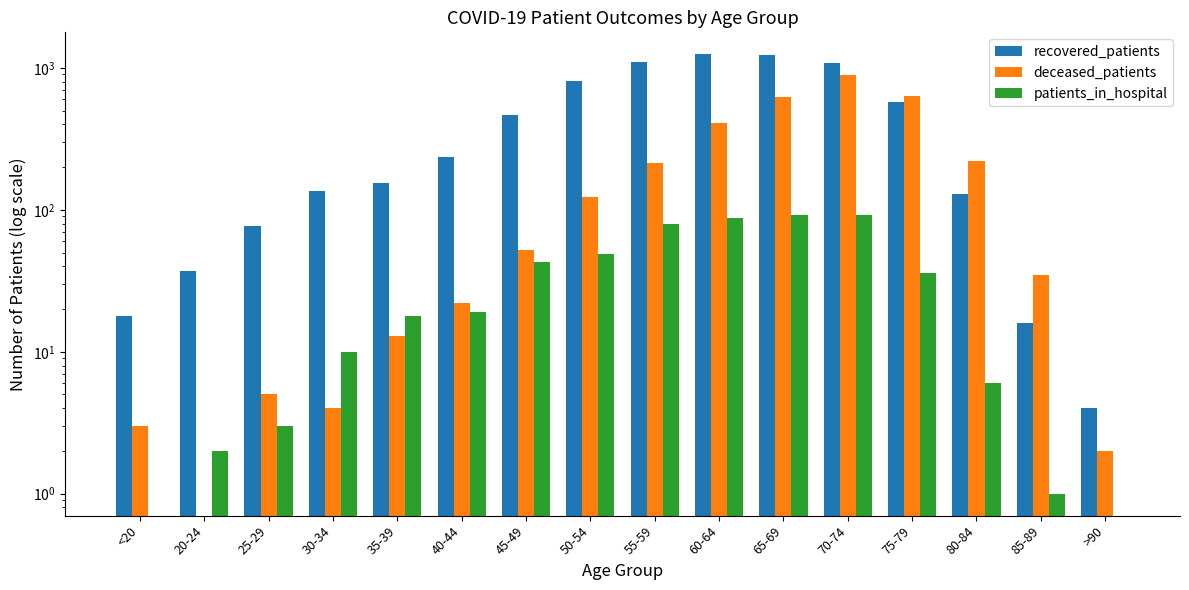

How many bars are there in total?

48